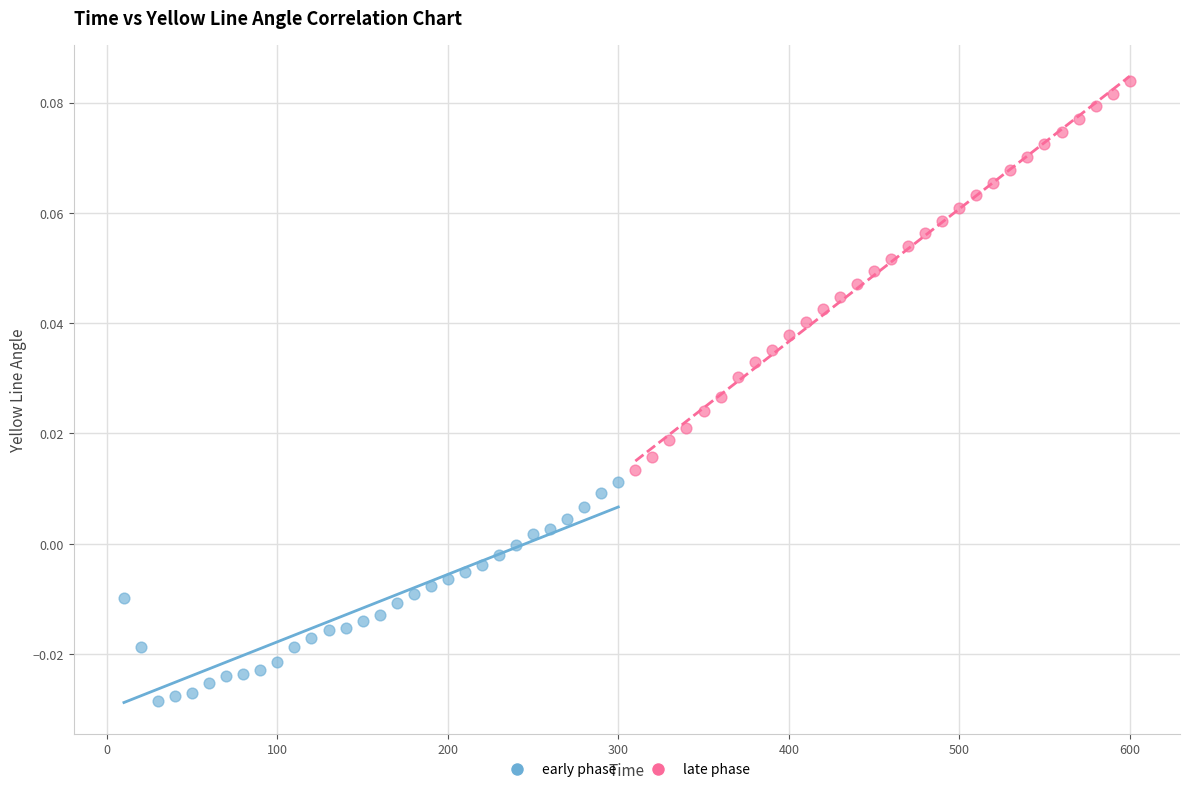

Which series contains the highest Y value?

late phase